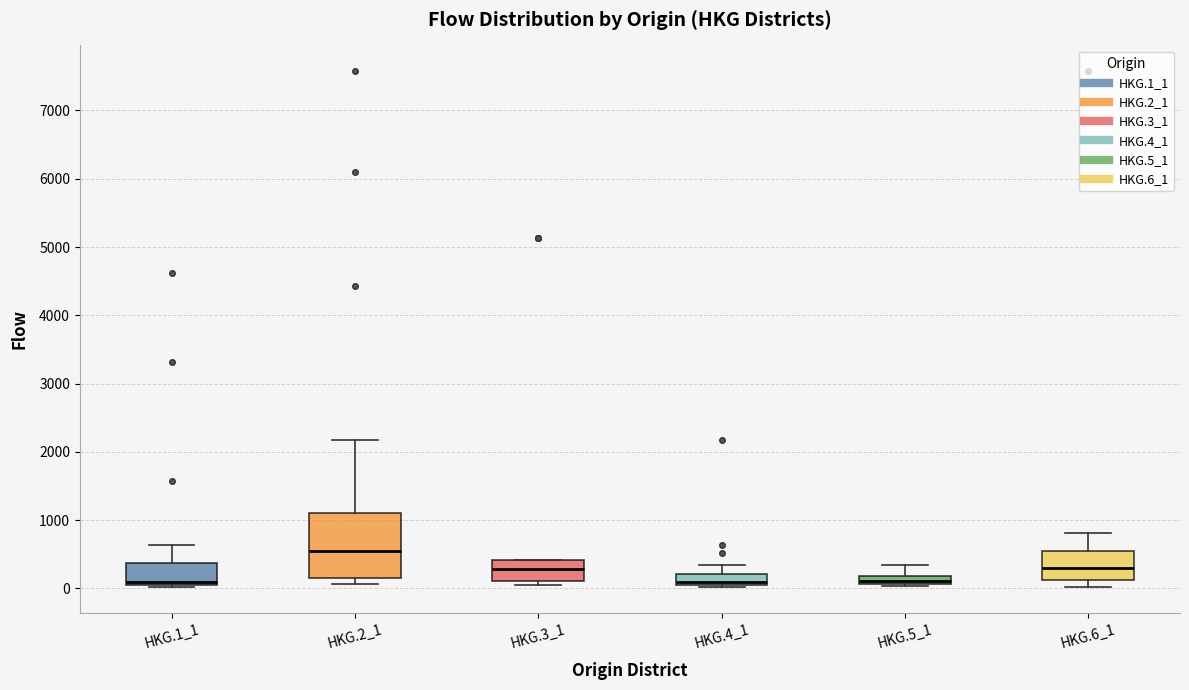

Which box's median line is the highest?

HKG.2_1